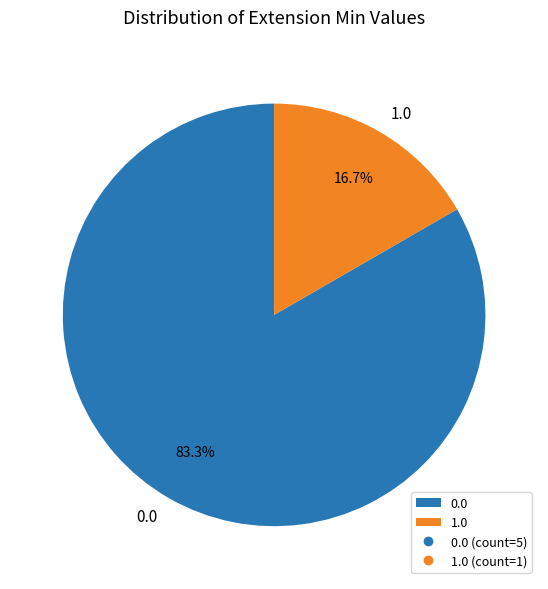

What portion of the pie excludes 1.0?

83.3%